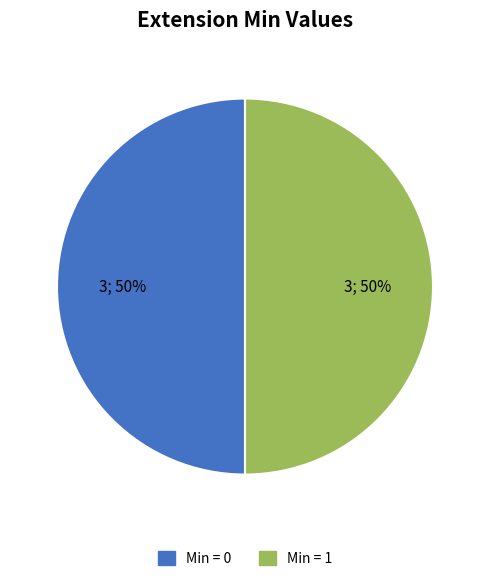

To the nearest percent, what is the average slice percentage?

50%